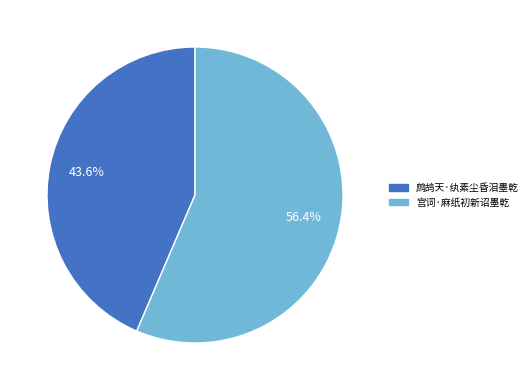

Rank the categories by value from lowest to highest.

鹧鸪天·纨素尘昏泪墨乾, 宫词·麻纸初新诏墨乾